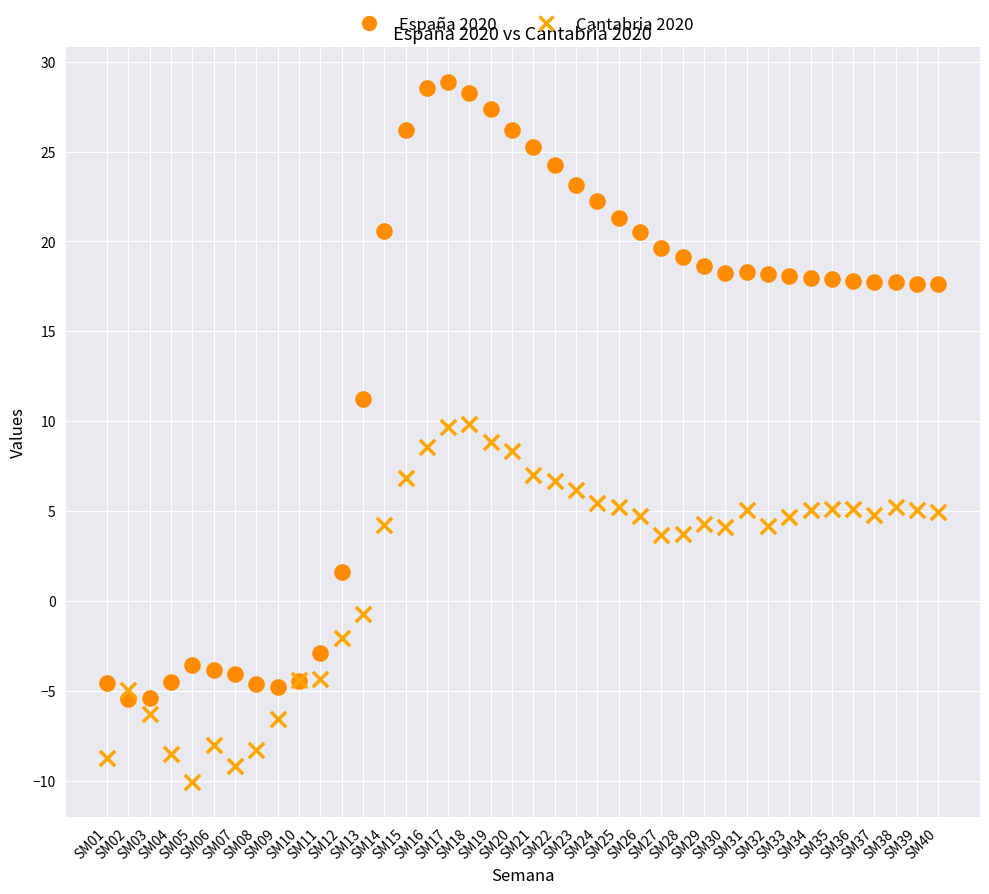

Which series reaches the maximum Y coordinate?

España 2020